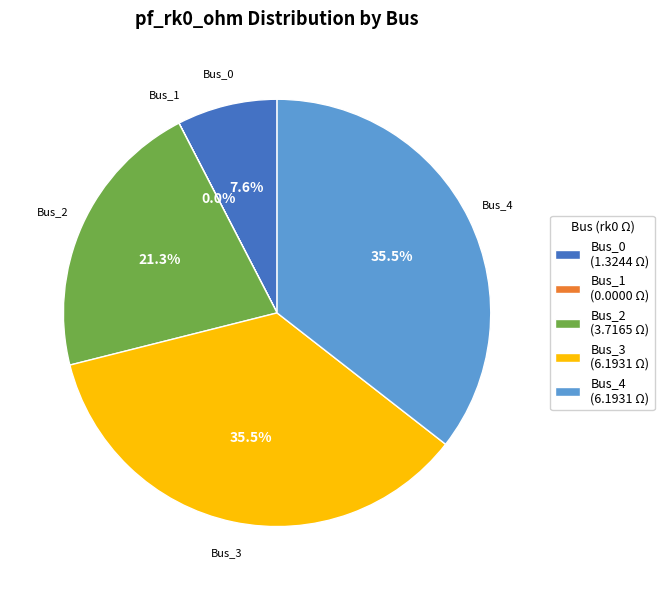

Is the sum of Bus_3 and Bus_4 greater than half?

Yes